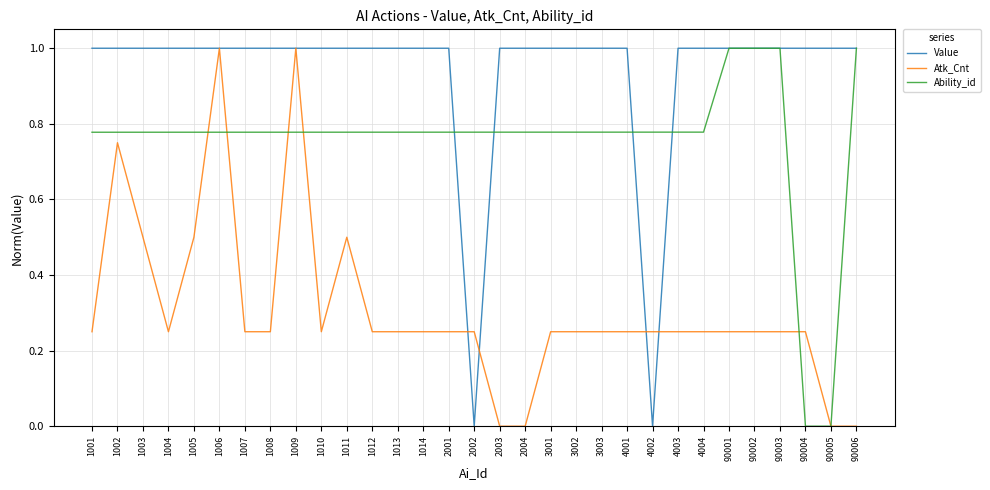

Which series has the largest total across all categories?

Value